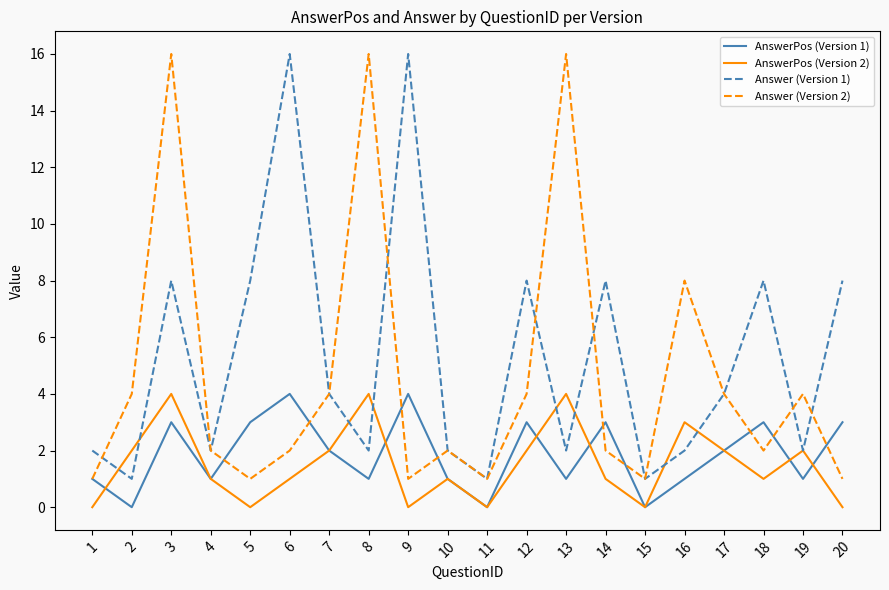

What is the spread (max minus min) of values at 14?

7